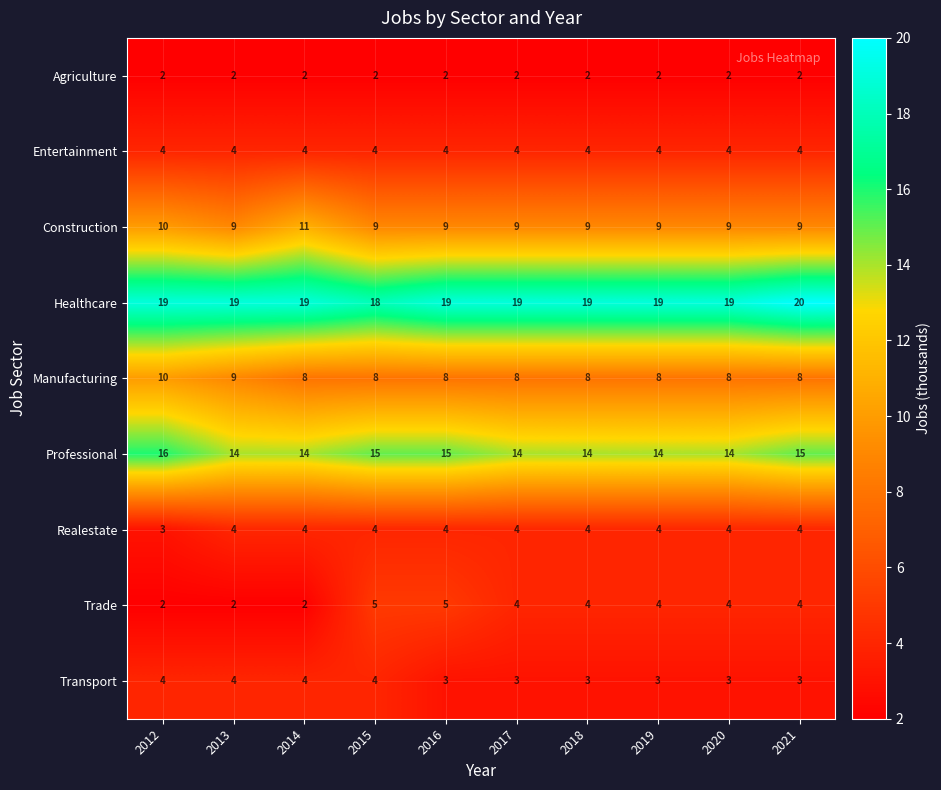

What is the sum of the Trade values at 2019 and 2013?

6